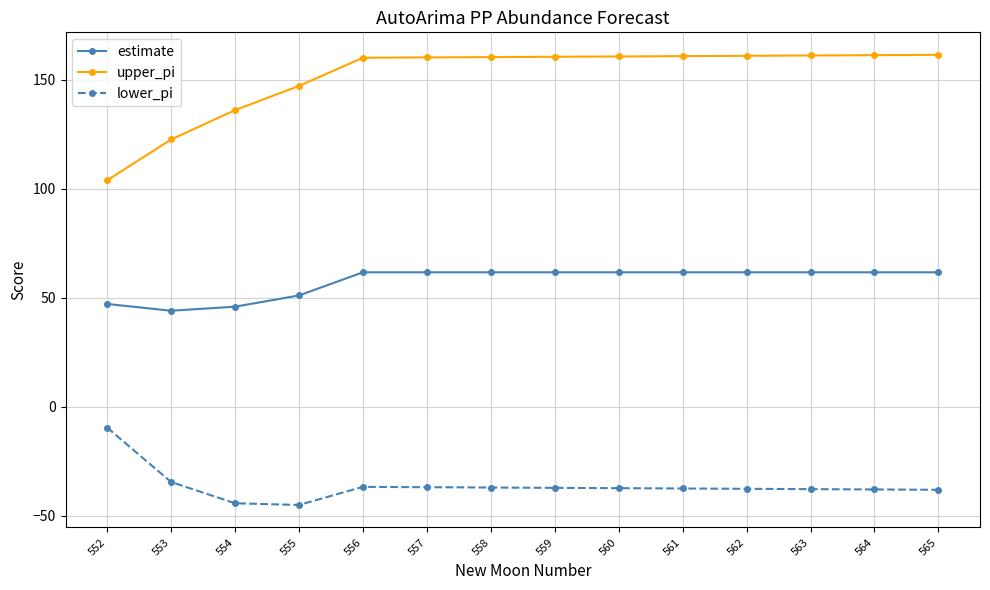

What is the difference between the estimate values at 558 and 555?

10.6